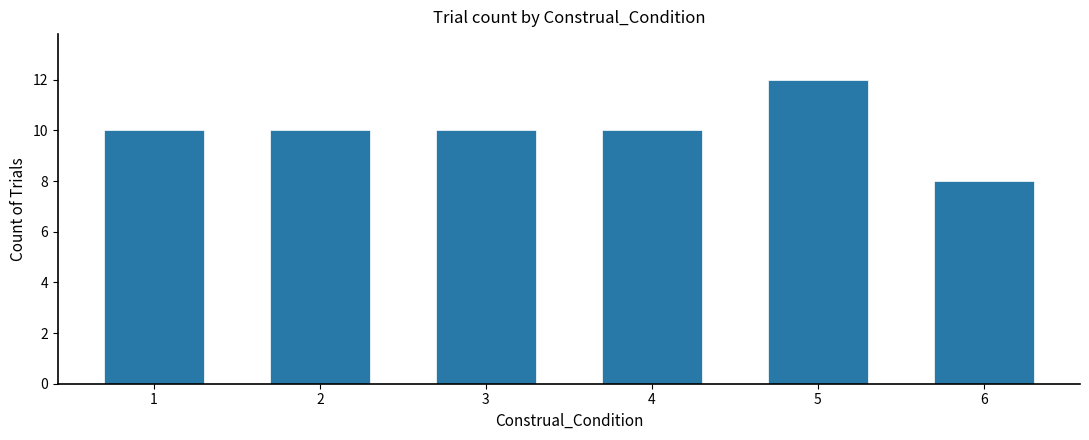

Count the number of data series in this chart.

1